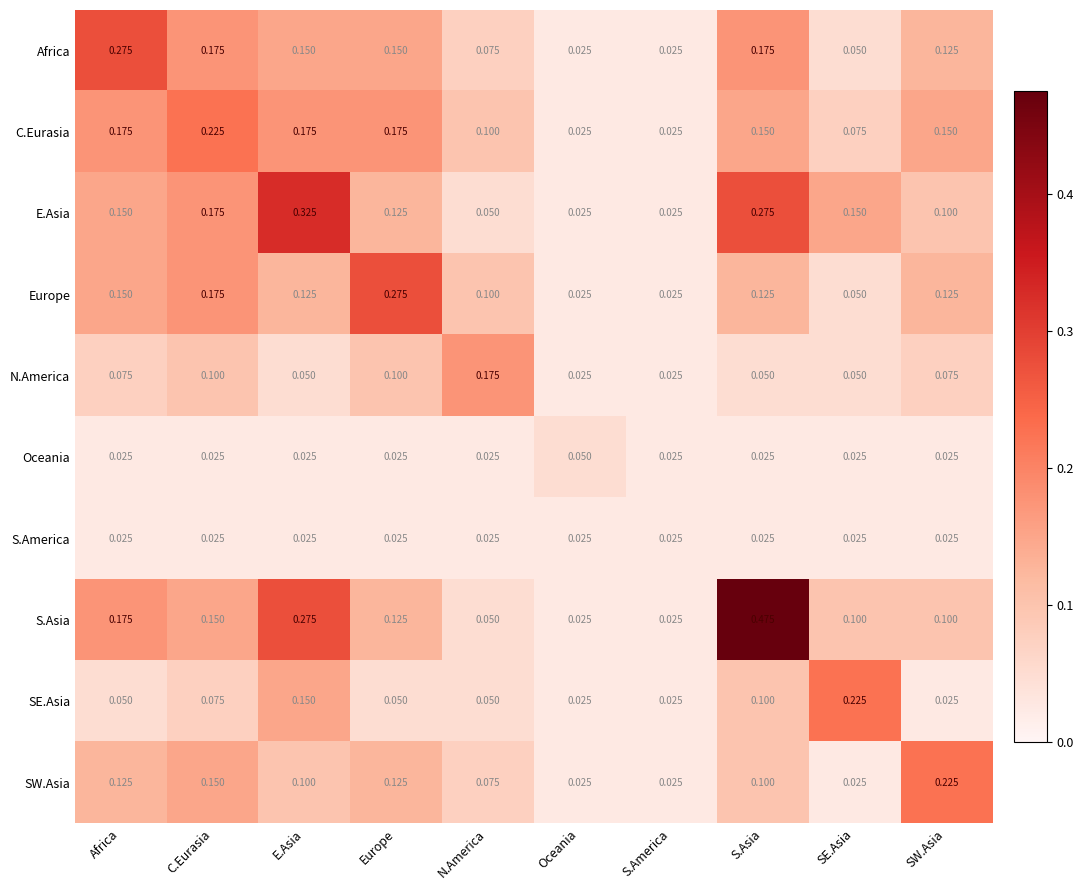

Which series has the largest total across all categories?

S.Asia